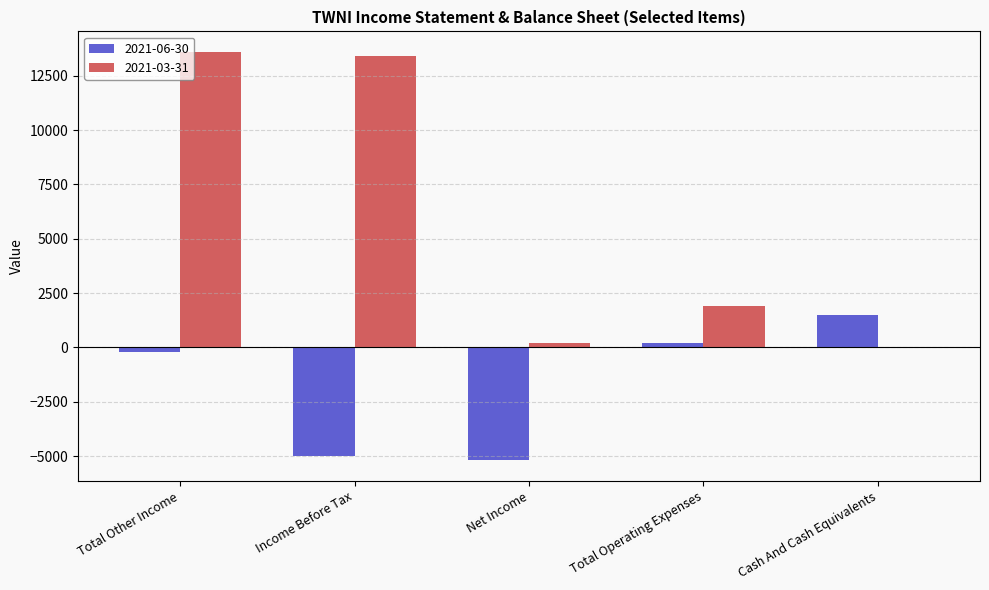

What is the sum of the 2021-03-31 values at Total Other Income and Income Before Tax?

27000